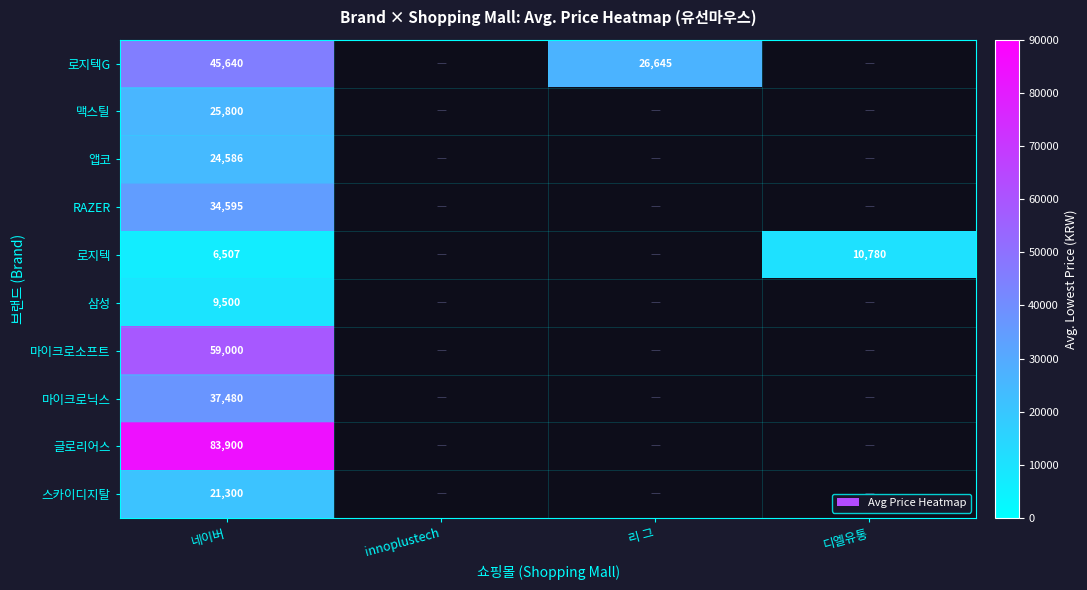

Is it true that 마이크로닉스 equals 25006 at 네이버?

False